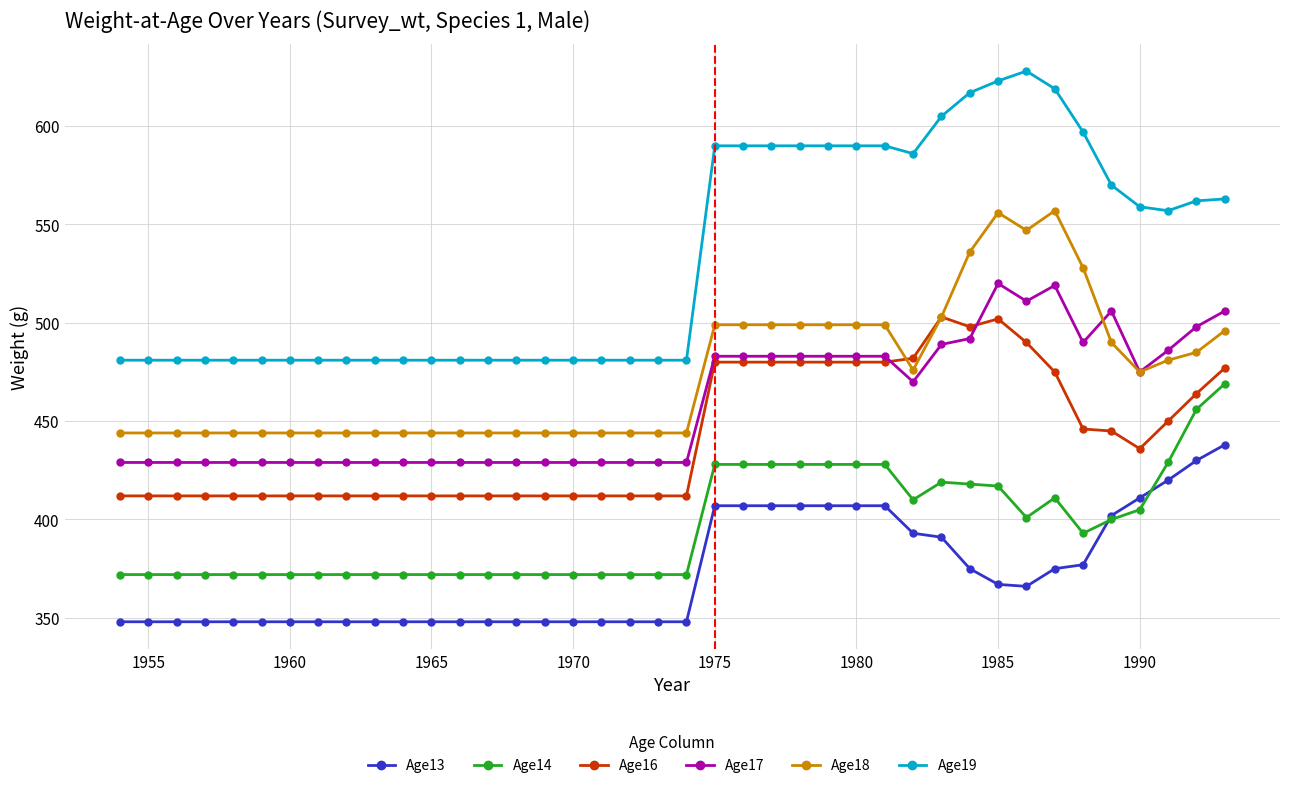

What is the difference between the second highest and second lowest values in the Age13 series?

82